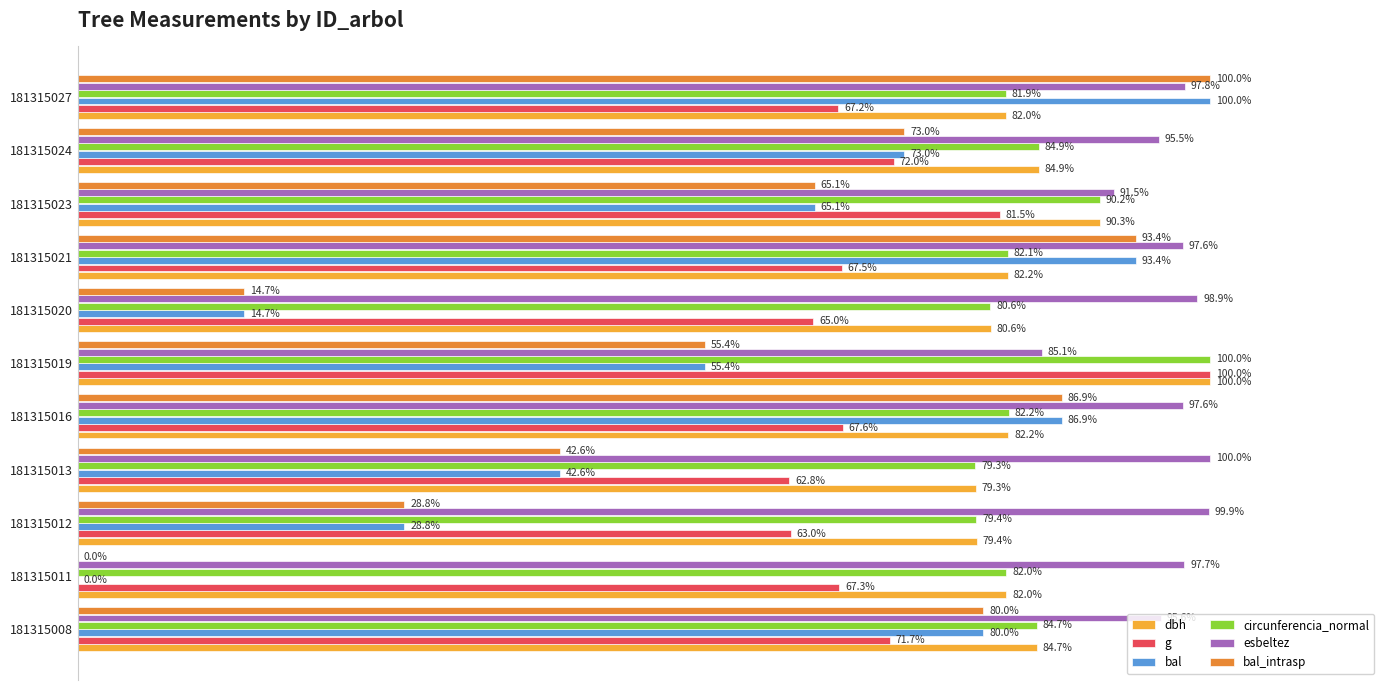

Which series has the largest total across all categories?

esbeltez